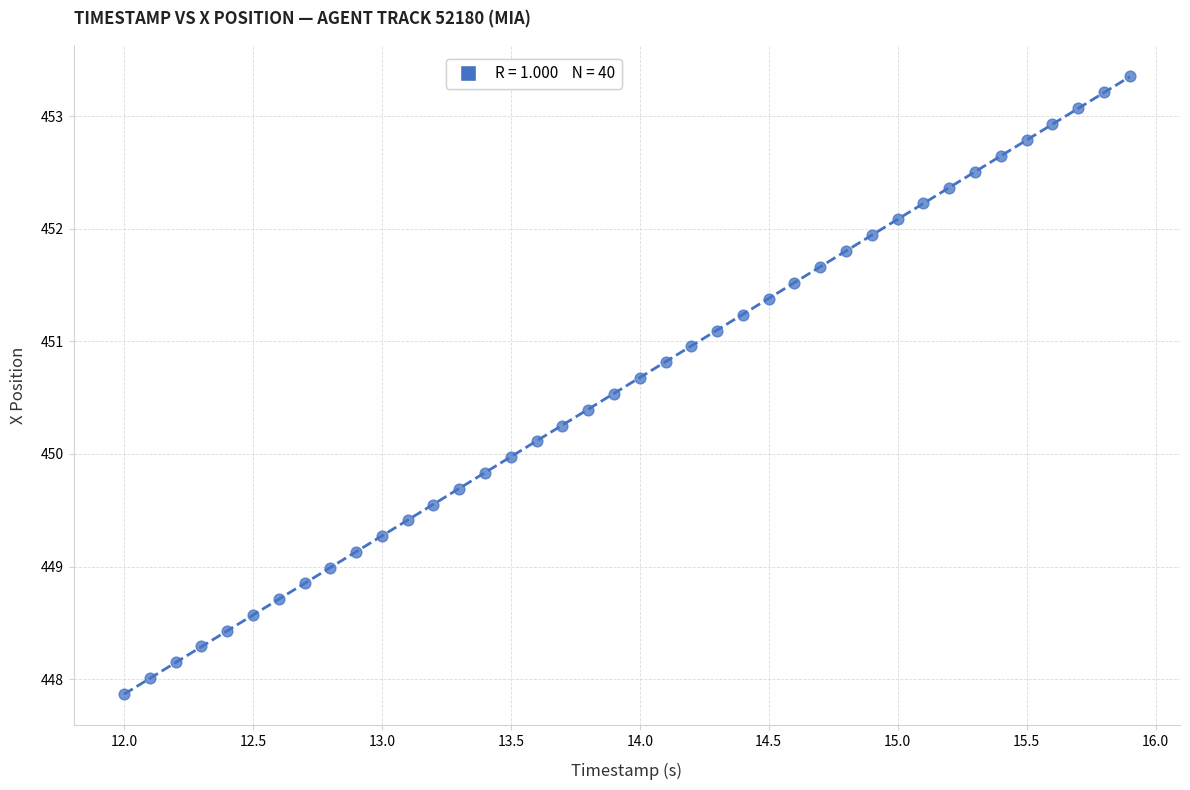

What is the range of X values (max minus min)?

3.9